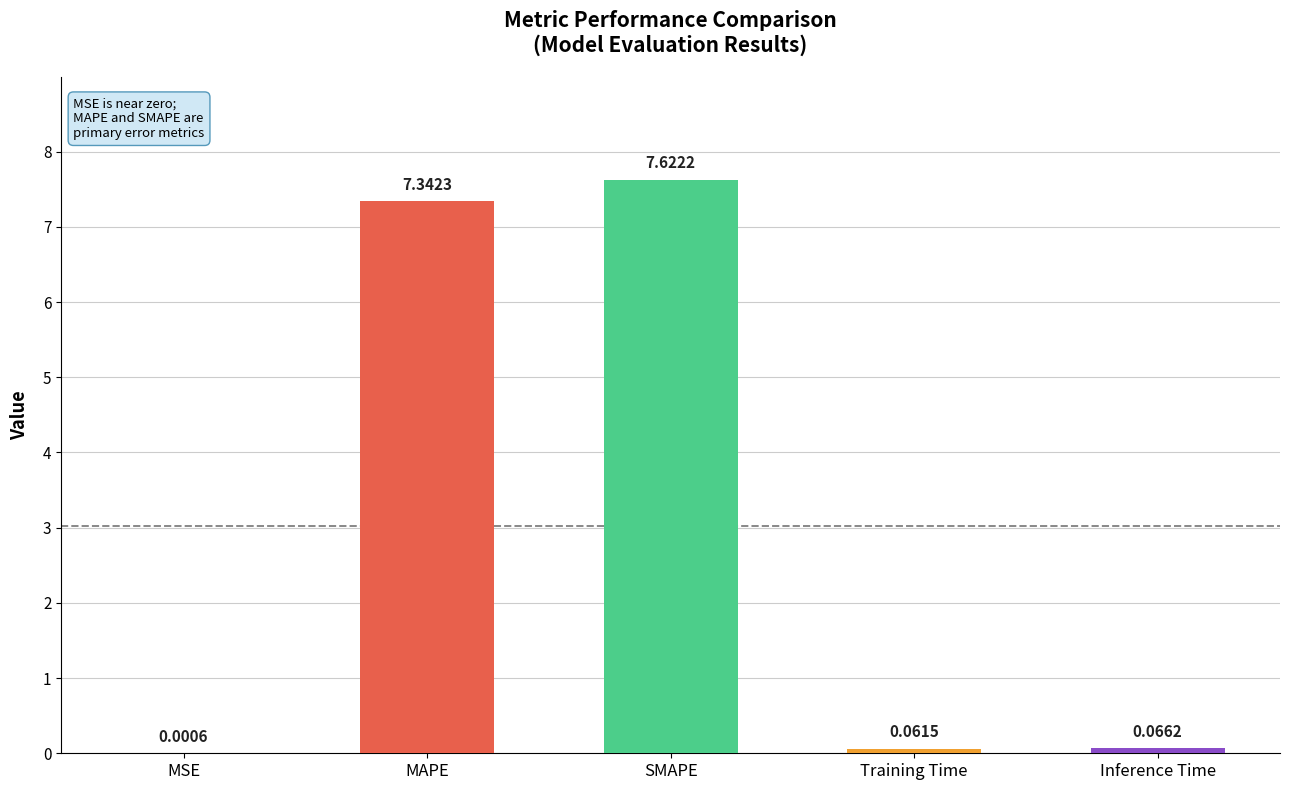

What is the change in value from MAPE to Training Time?

-7.3